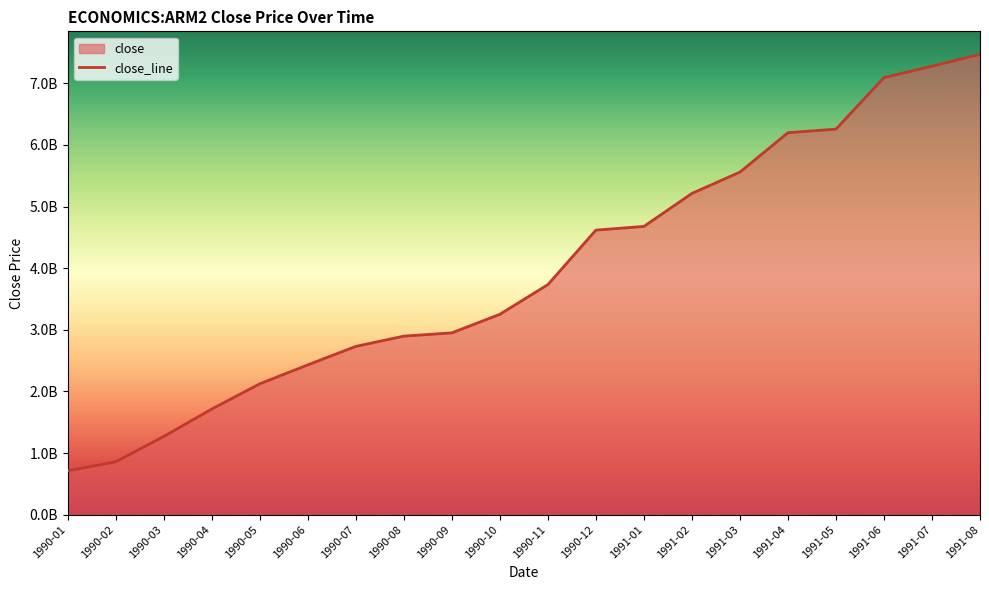

What is the label of the 10th point from the right?

1990-11